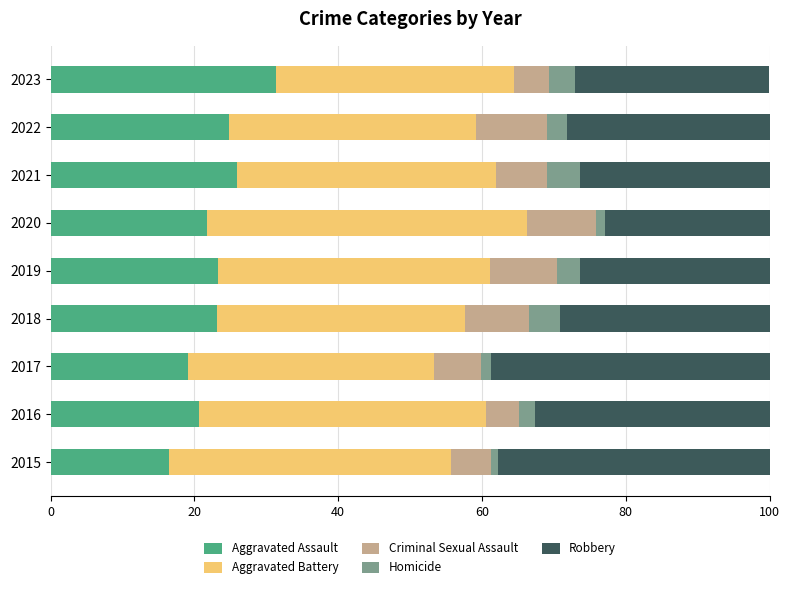

The value of Aggravated Assault at 2017 is 19.2. True or false?

True